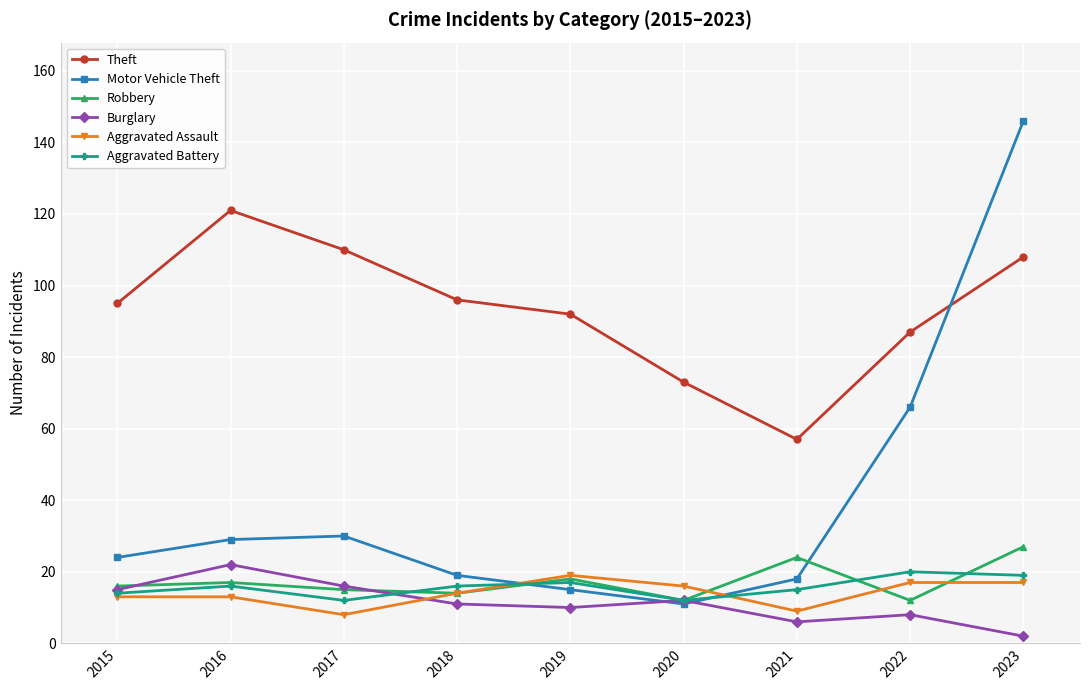

What are all the series names shown in the legend?

Theft, Motor Vehicle Theft, Robbery, Burglary, Aggravated Assault, Aggravated Battery